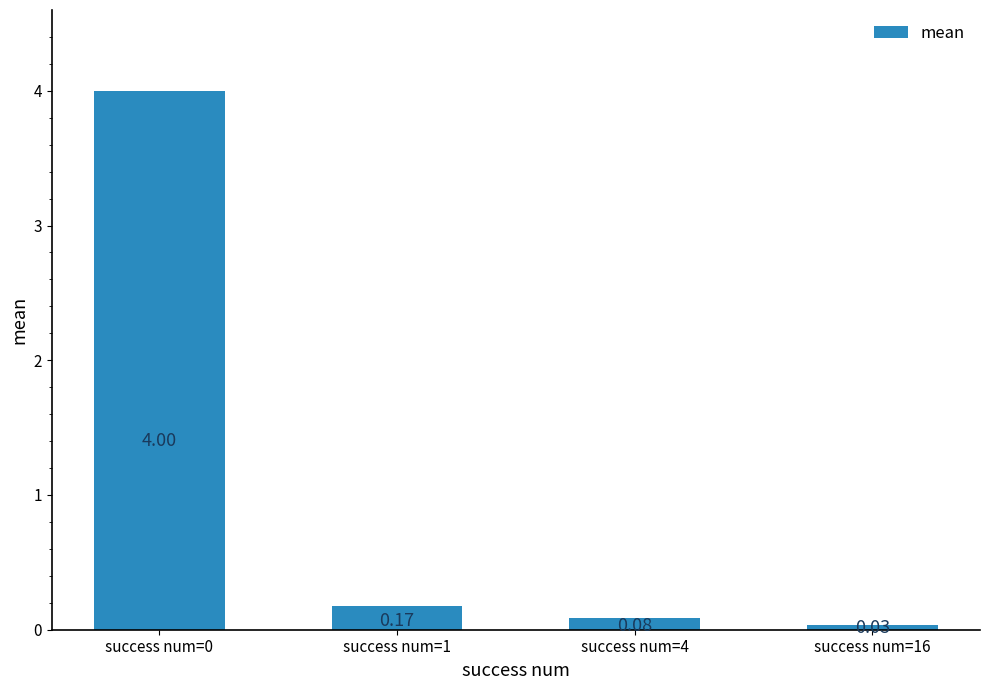

What is the difference between the maximum and minimum values?

4.0